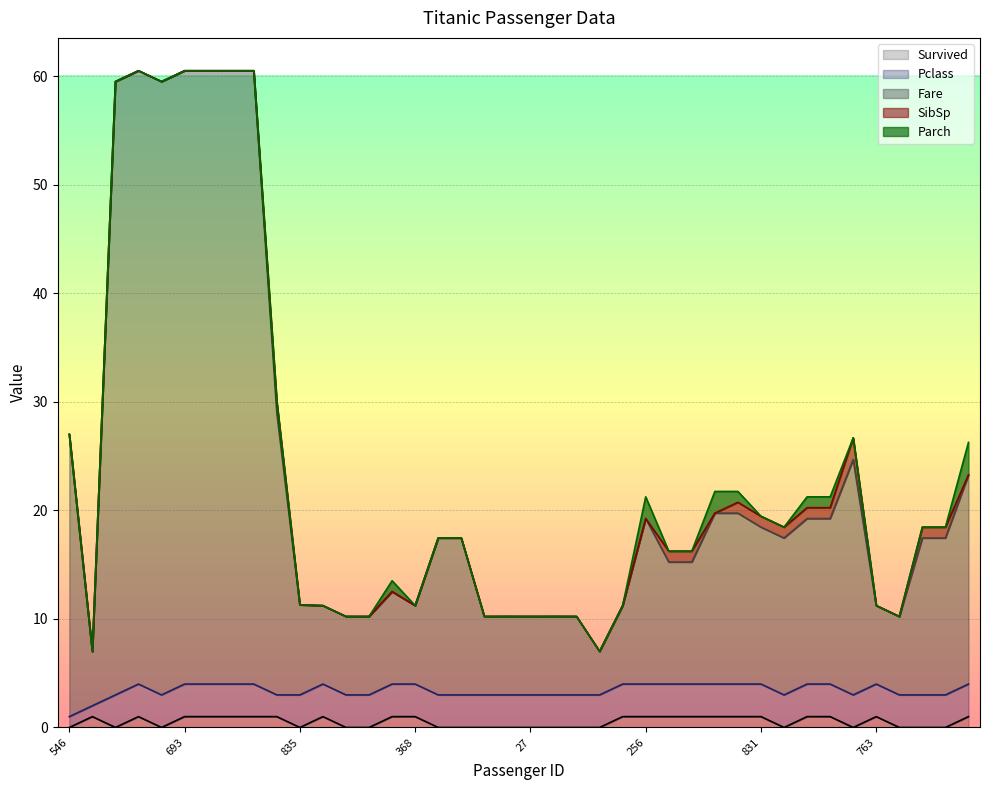

Which series has the largest total across all categories?

Fare